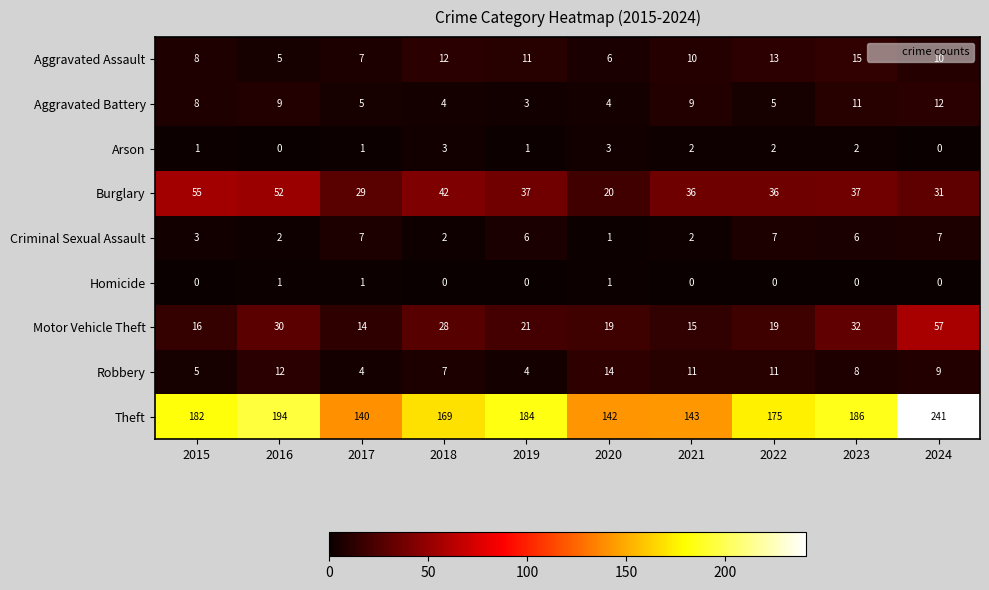

What is the difference between the maximum and minimum values in the Theft series?

101